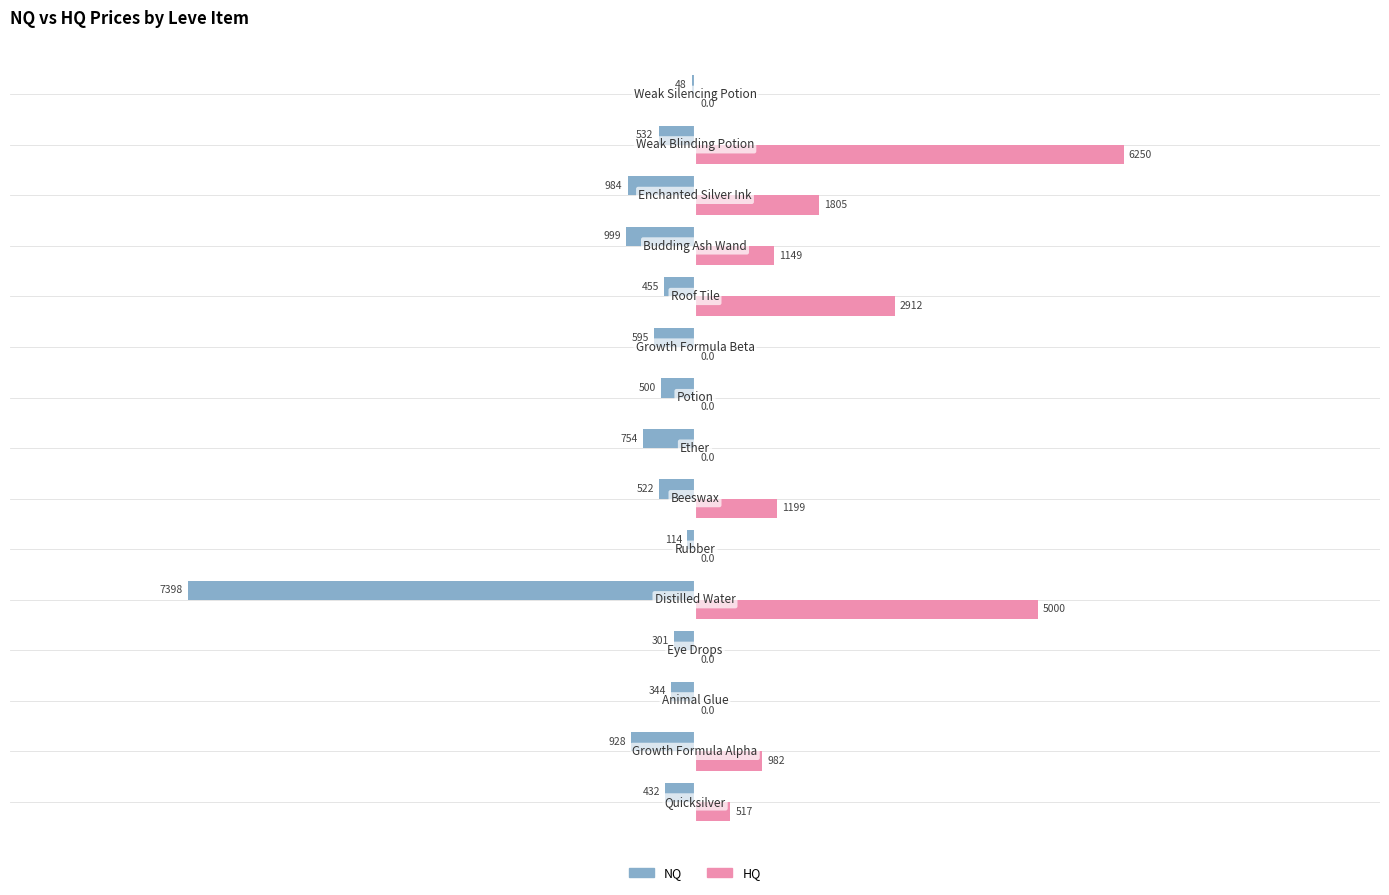

What is the maximum value shown in the chart?

6250.0